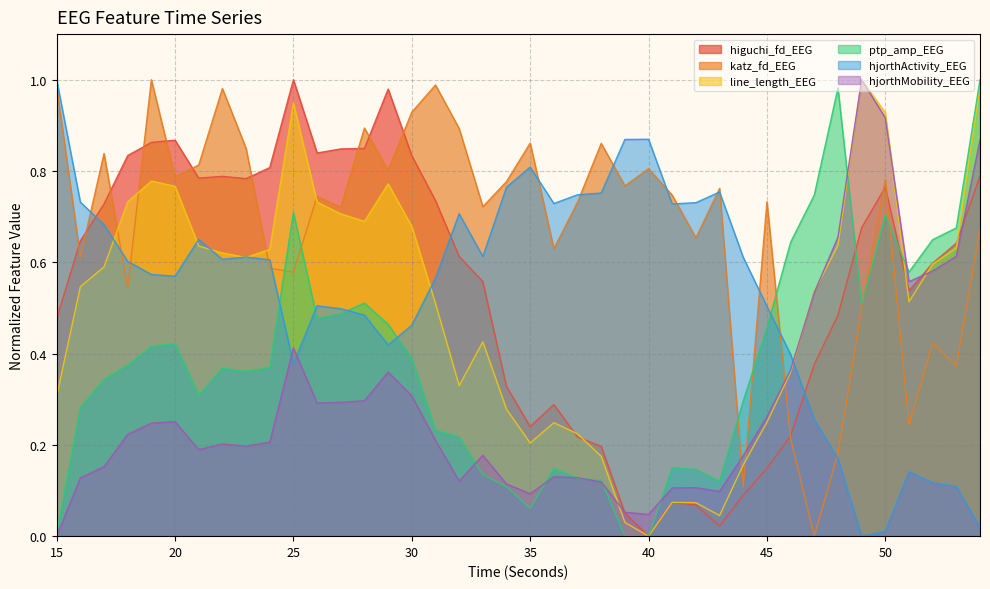

The value of higuchi_fd_EEG at 15 is 0.5. True or false?

True